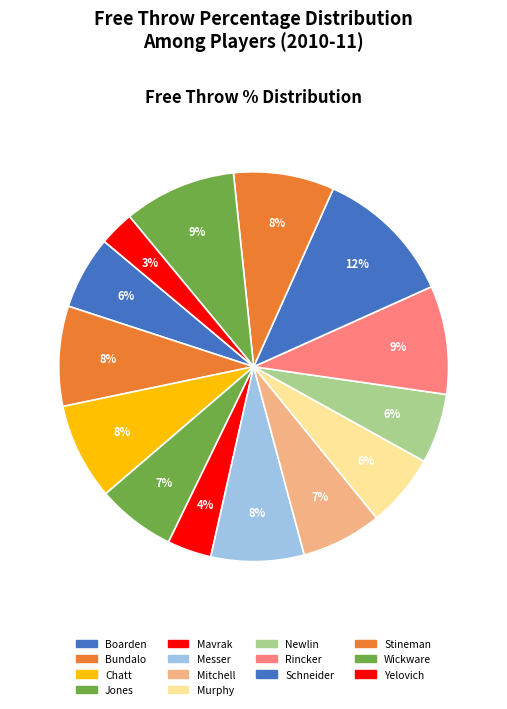

Does Messer account for over 50% of the chart?

No